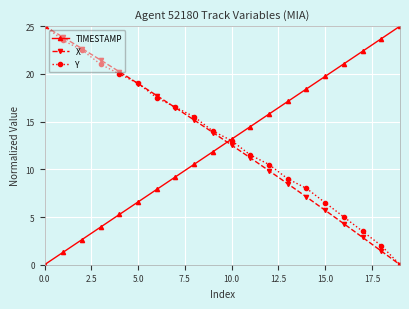

True or false: X and TIMESTAMP cross at least once.

True